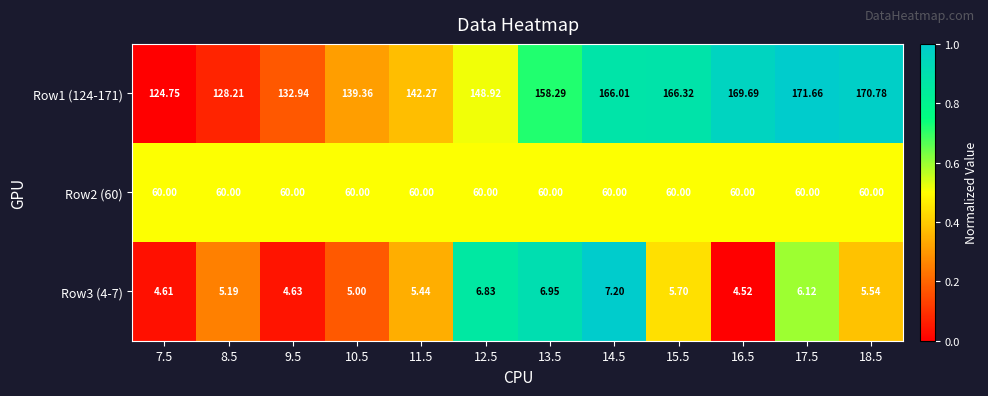

Is the value of Row2 (60) at 11.5 greater than the value of Row3 (4-7) at 10.5?

Yes